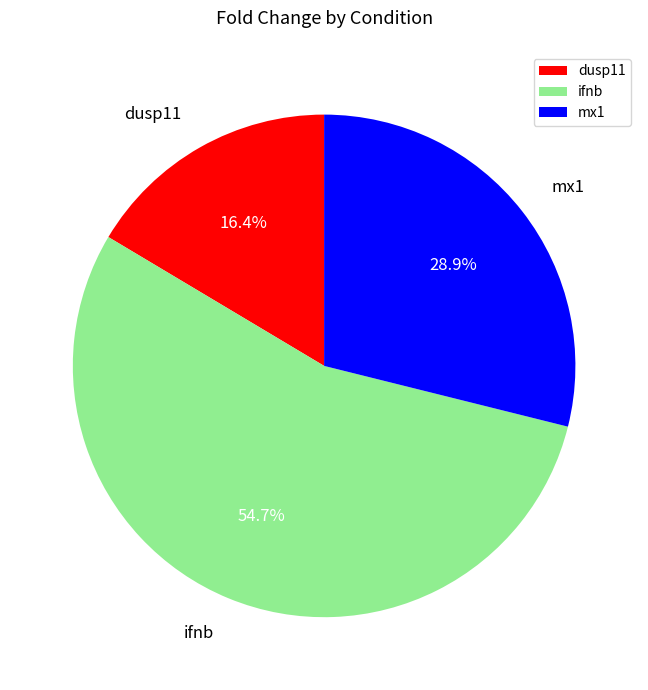

To the nearest percent, what portion does mx1 represent?

29%